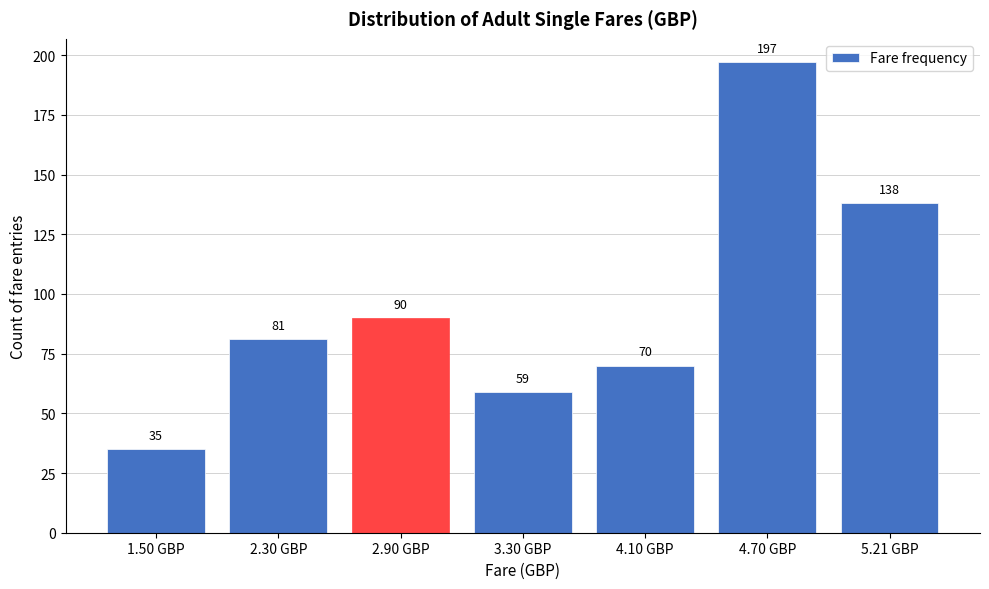

Reading right to left, extract all data points from this chart.

5.21 GBP=138	4.70 GBP=197	4.10 GBP=70	3.30 GBP=59	2.90 GBP=90	2.30 GBP=81	1.50 GBP=35